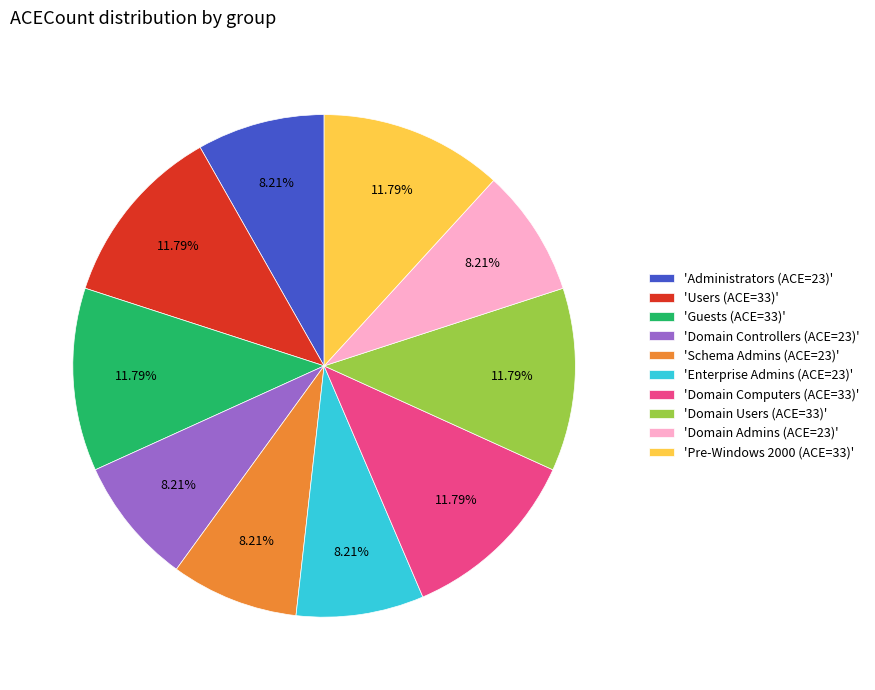

To the nearest percent, what is the average slice percentage?

10%